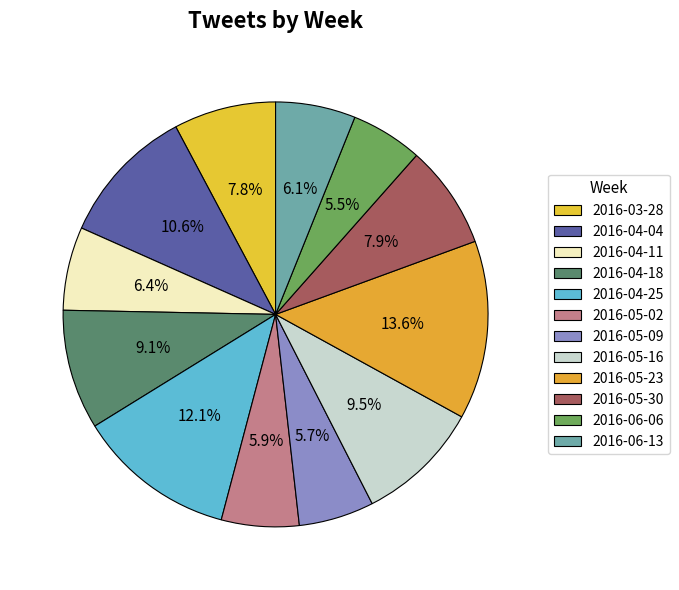

How many slices are in this pie chart?

12